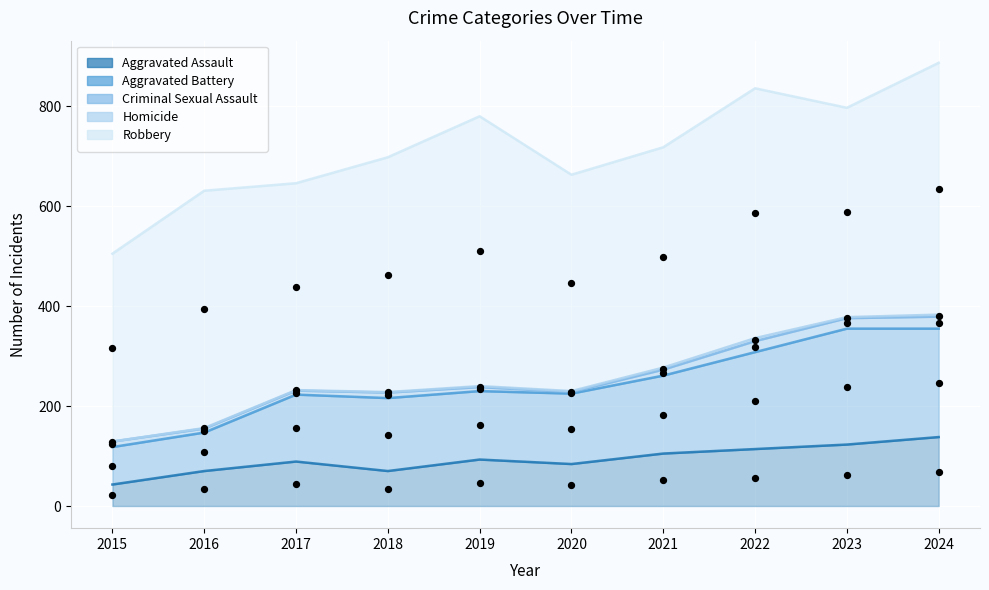

Which series has the largest Y range (max minus min)?

Robbery